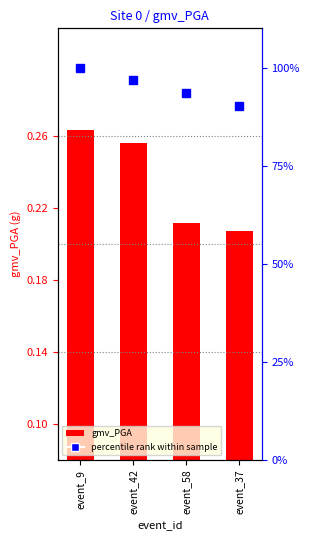

Which category has the lowest value in the percentile rank within sample series?

event_37